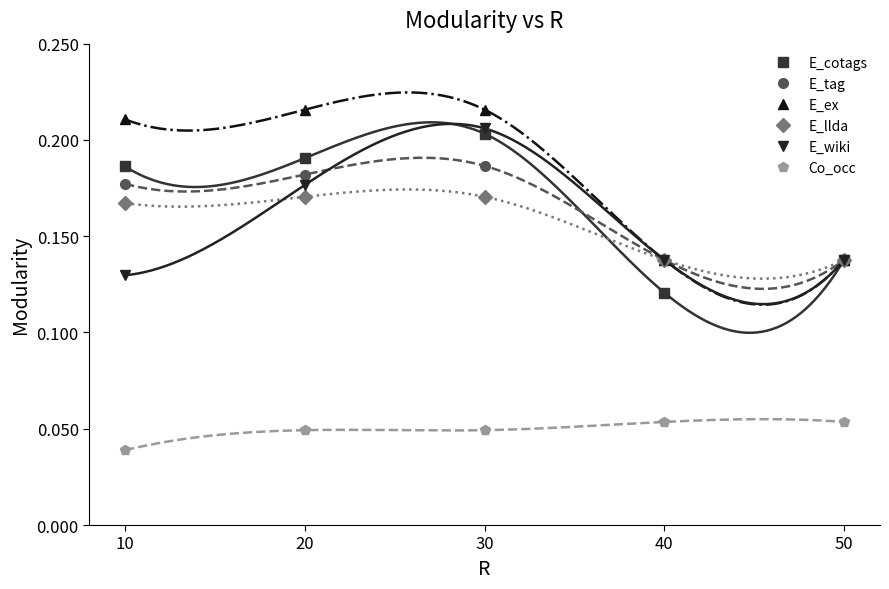

Where is E_tag nearest to the value 0?

40